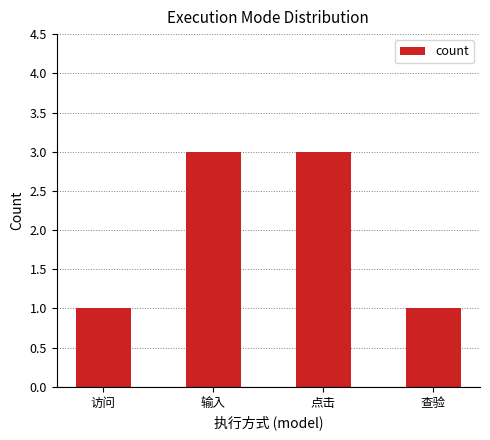

What is the sum of all values?

8